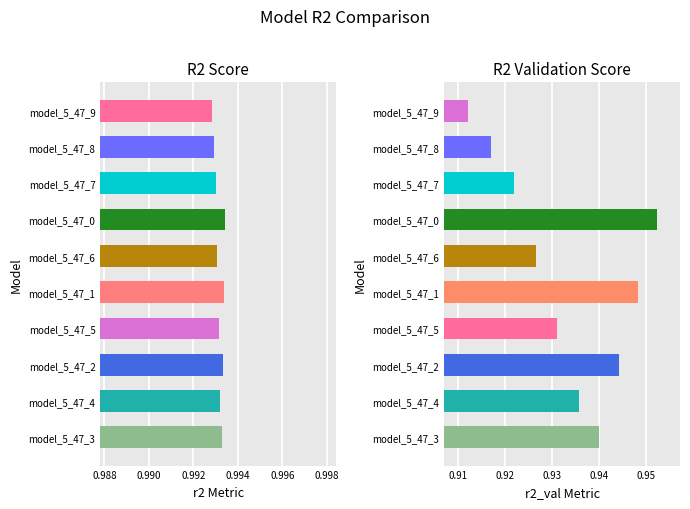

Which series has the widest spread of values?

r2_val